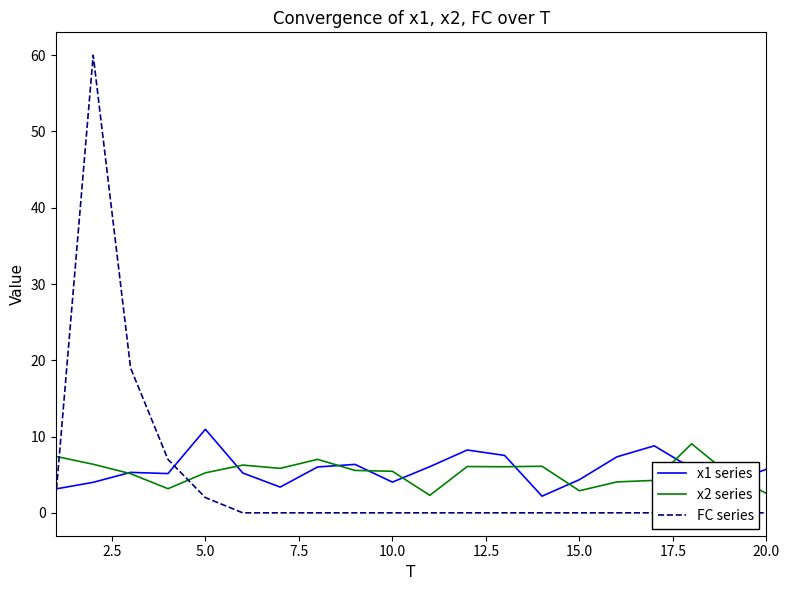

The value of x1 series at 20.0 is 2.5. True or false?

False